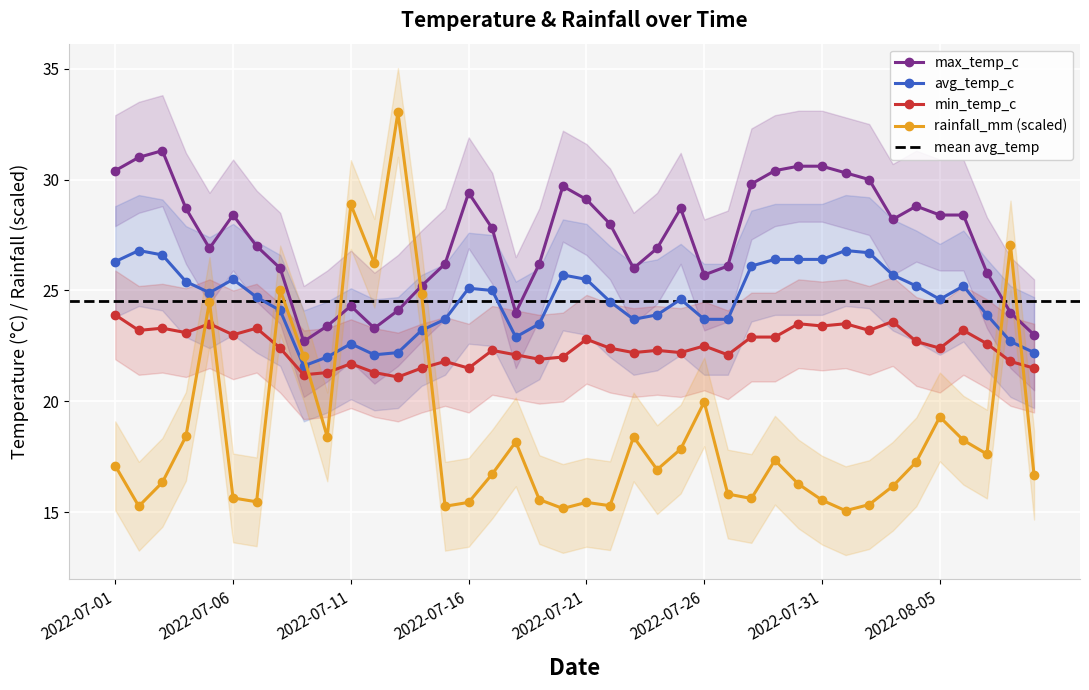

Which category has the lowest value across all series?

2022-08-01